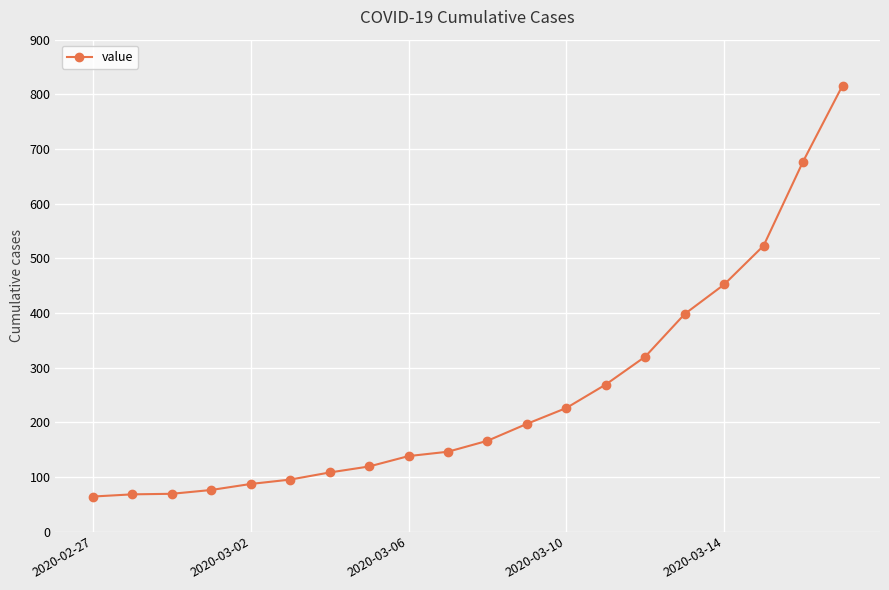

What is the value of the 2nd point from the left?

68